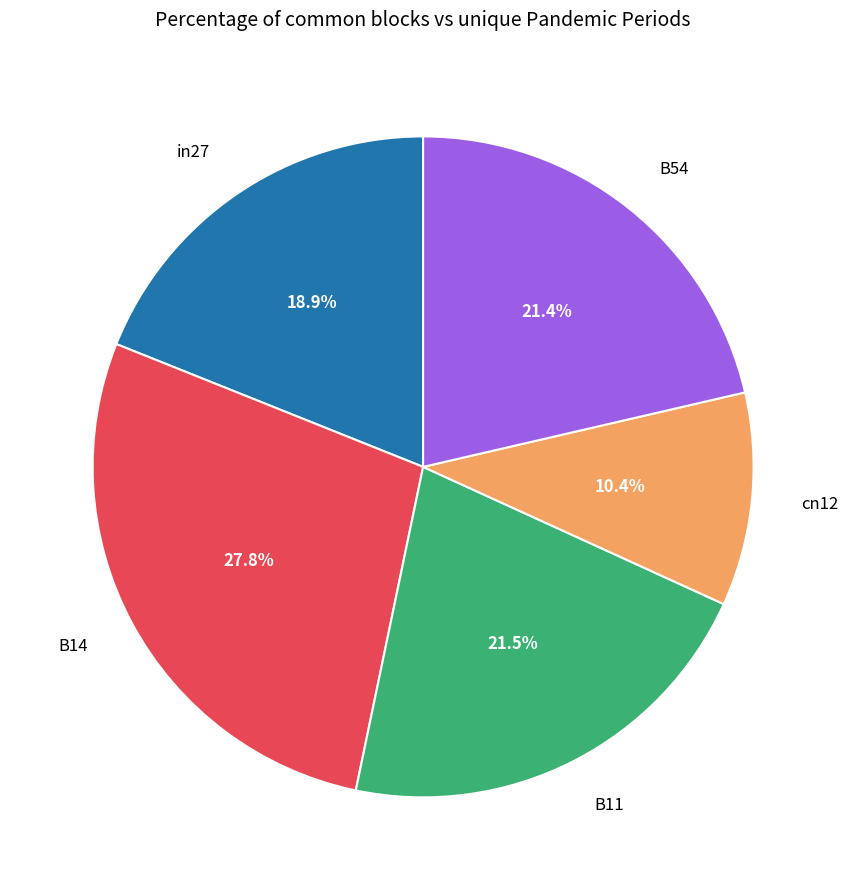

Count the number of slices in the pie.

5